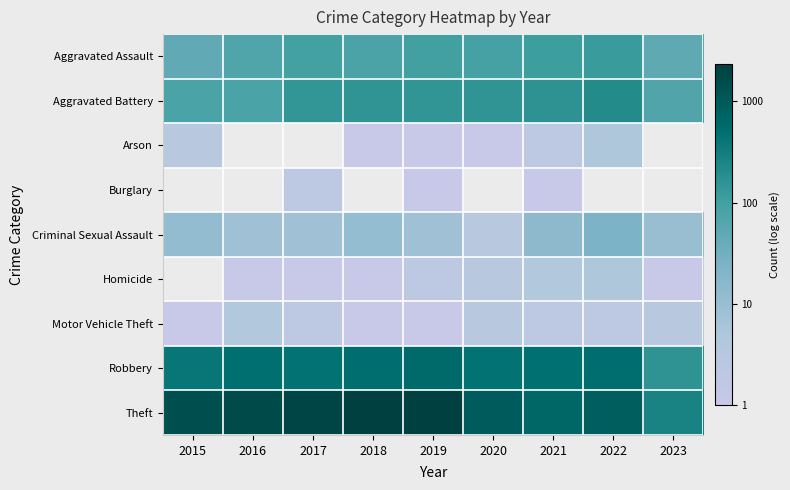

Is the value of Arson at 2016 greater than the value of Homicide at 2017?

No